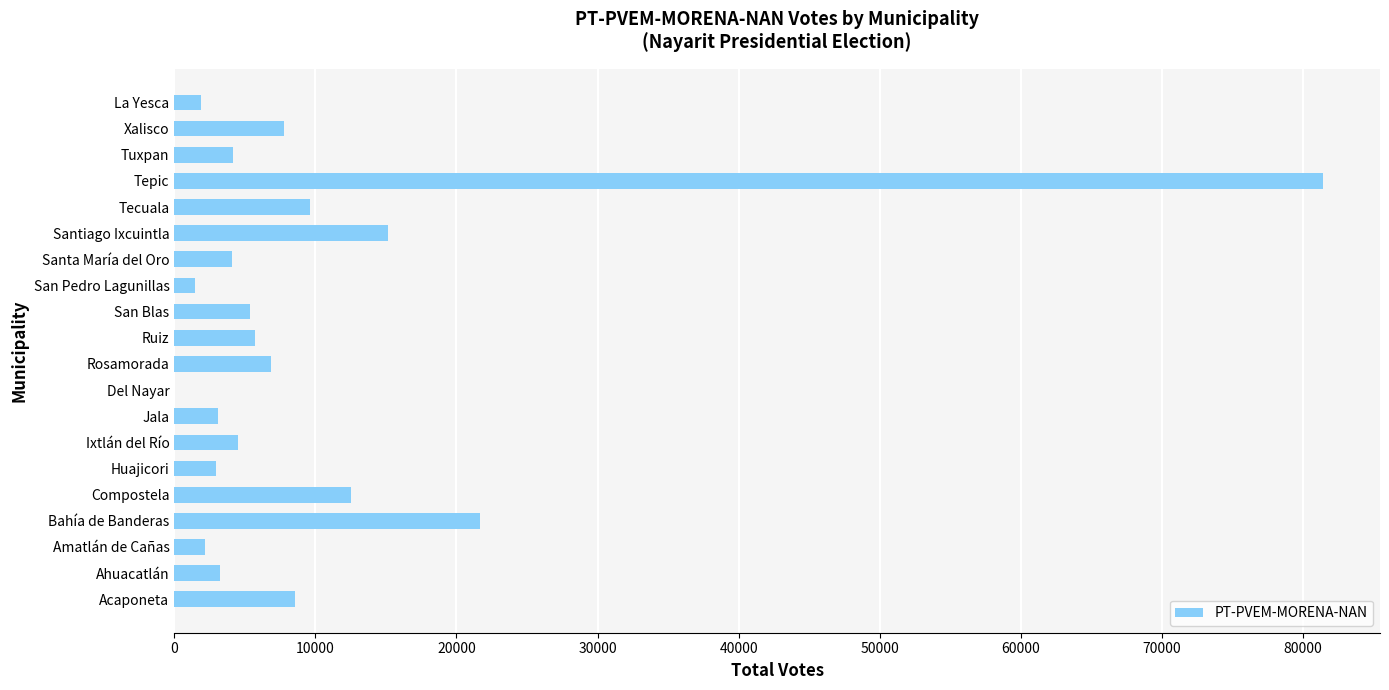

The value at Acaponeta is 8534. True or false?

True